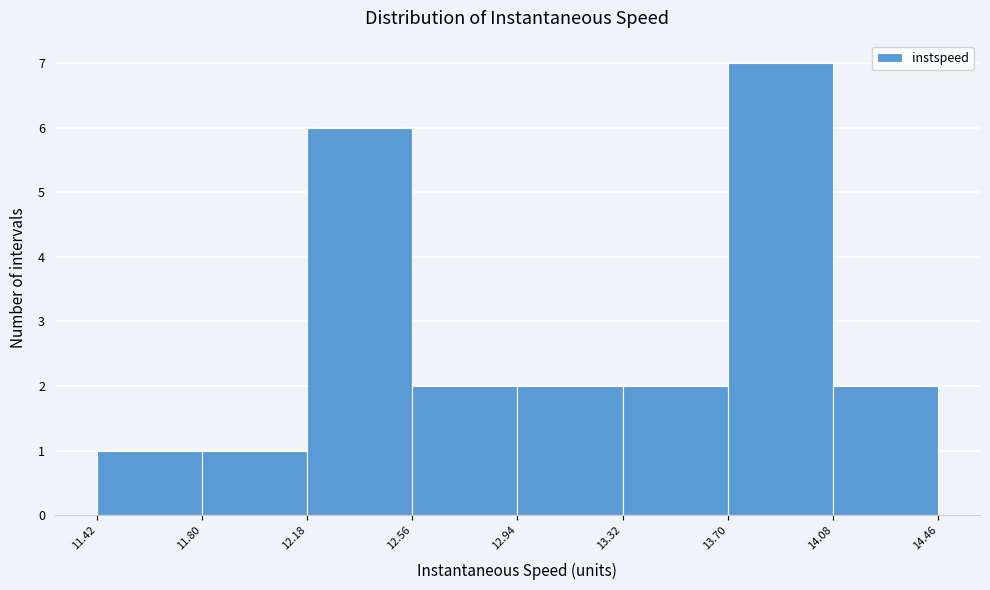

What is the height of the bar covering 12.18 to 12.56 on the x-axis? The values are not printed on the chart, so give them approximately, as read against the axis.

6